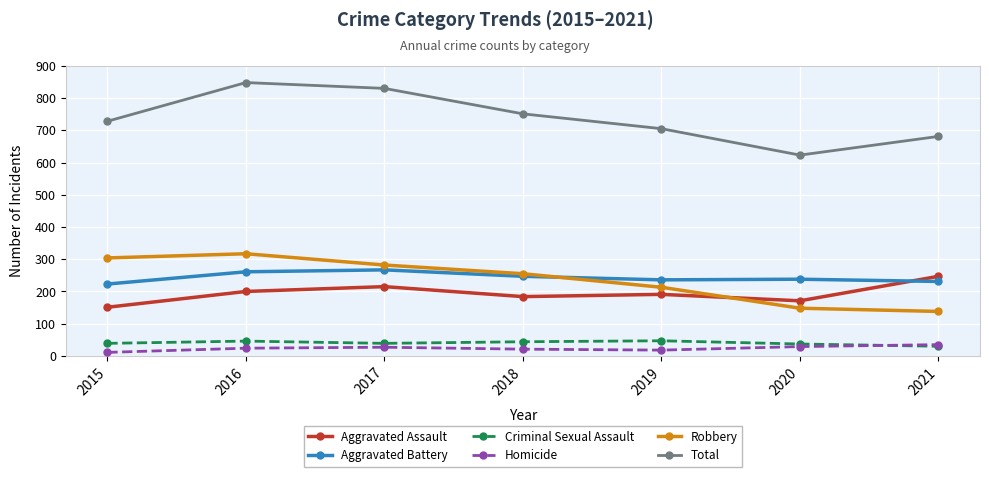

What is the difference between the highest and lowest values at 2021?

651